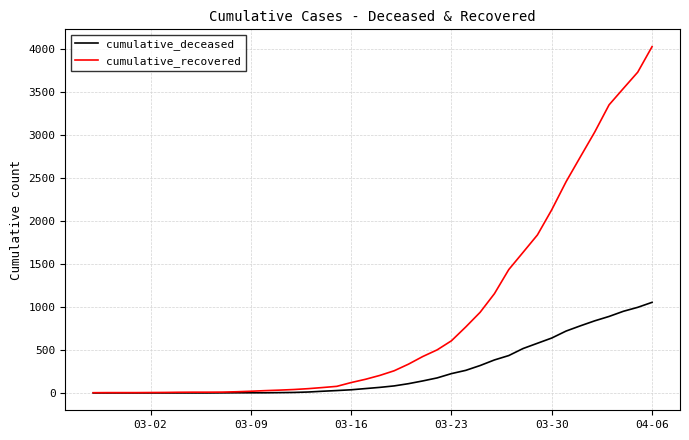

Which series has the widest spread of values?

cumulative_recovered